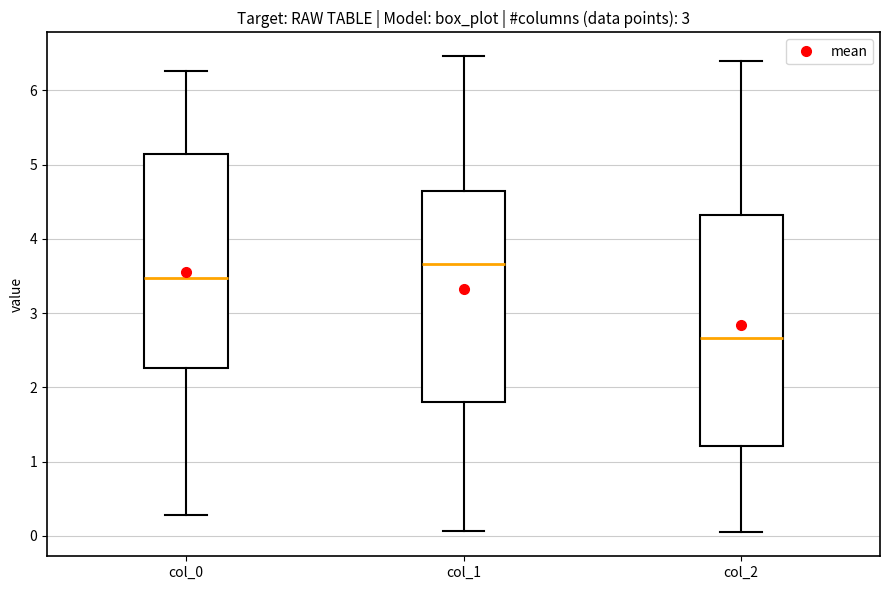

Reading left to right, read every box against the y-axis: the position of its median line, the range the box covers, and the ends of its whiskers. The values are not printed on the chart, so give them approximately, as read against the axis.

col_0: median 3.5, box 2.3 to 5.1, whiskers 0.3 to 6.3
col_1: median 3.7, box 1.8 to 4.6, whiskers 0.1 to 6.5
col_2: median 2.7, box 1.2 to 4.3, whiskers 0.0 to 6.4